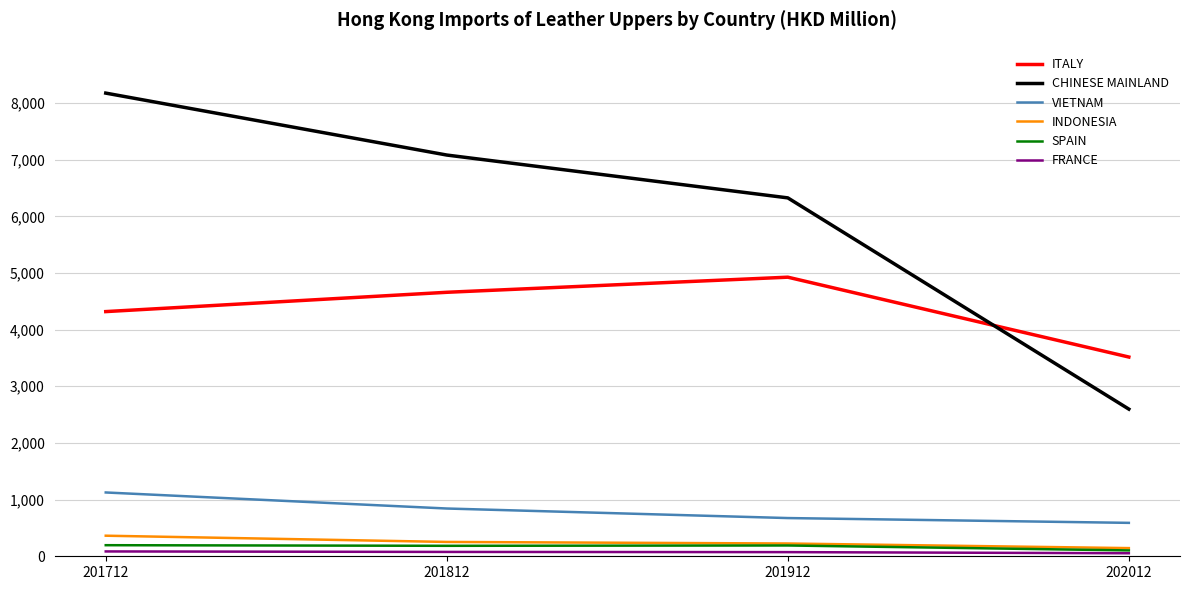

What is the difference between the highest and lowest values at 201912?

6251.7